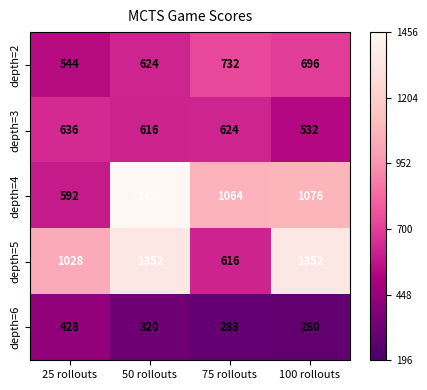

Rank the series at 50 rollouts from lowest to highest value.

depth=6, depth=3, depth=2, depth=5, depth=4